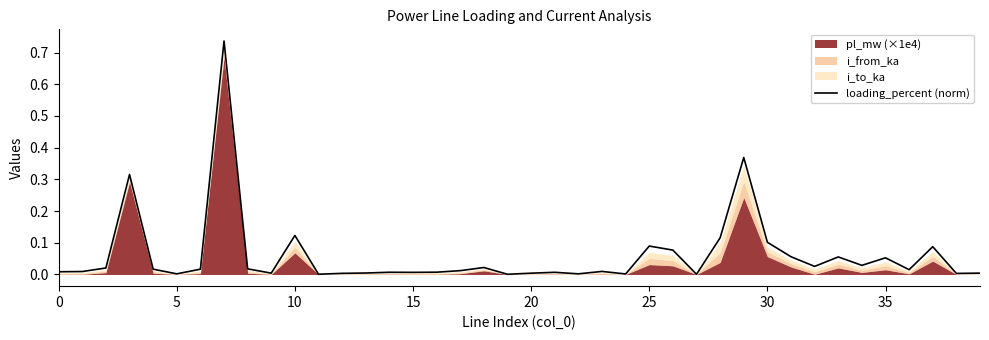

Does the chart display data point markers on the line(s)?

No